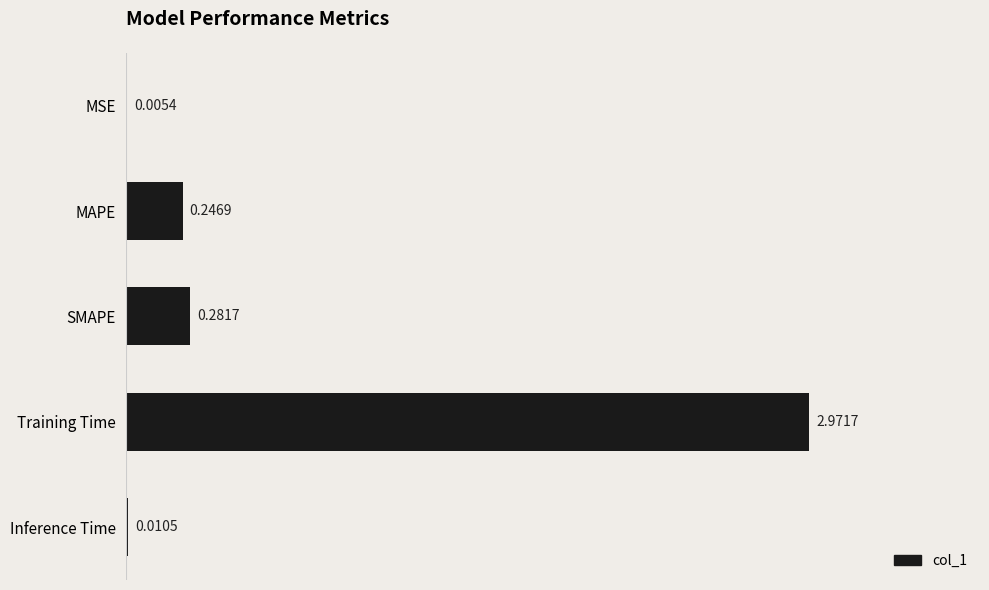

What is the sum of all values?

3.5